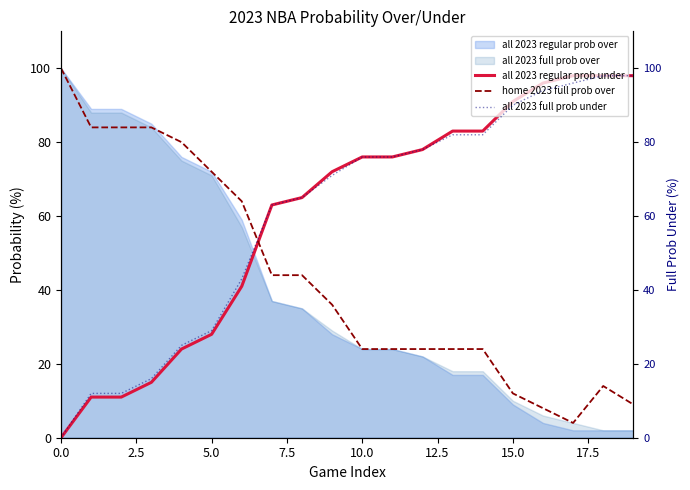

True or false: home 2023 full prob over and all 2023 regular prob under intersect in this chart.

True